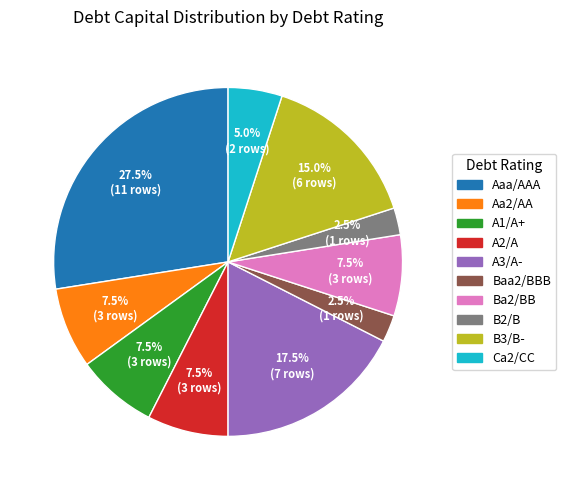

Approximately how many times larger is the value at Baa2/BBB compared to B2/B?

1.0